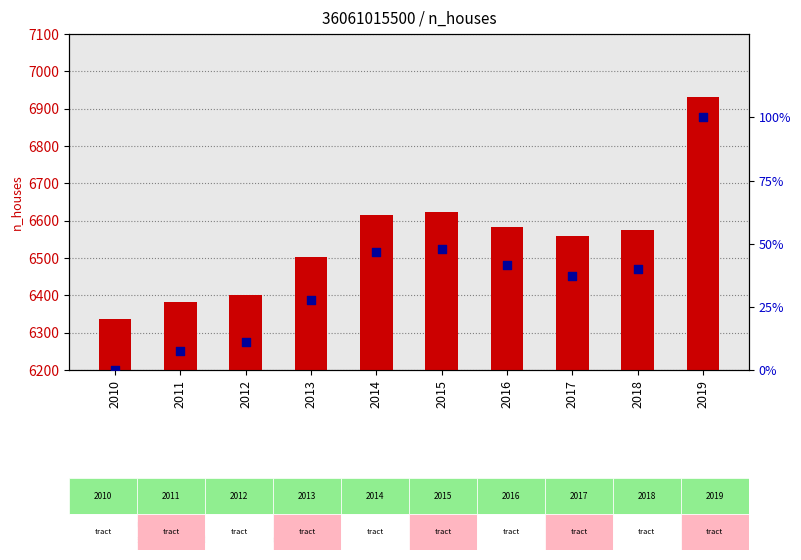

Which series has the largest total across all categories?

n_houses